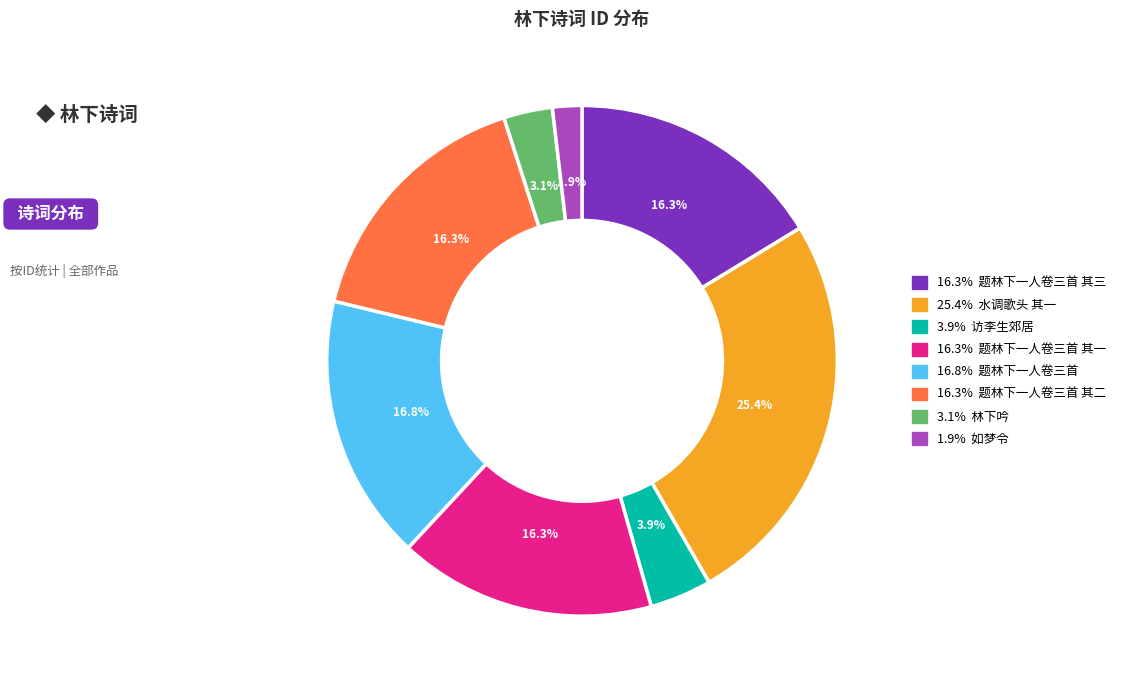

Does any single category account for the majority?

No